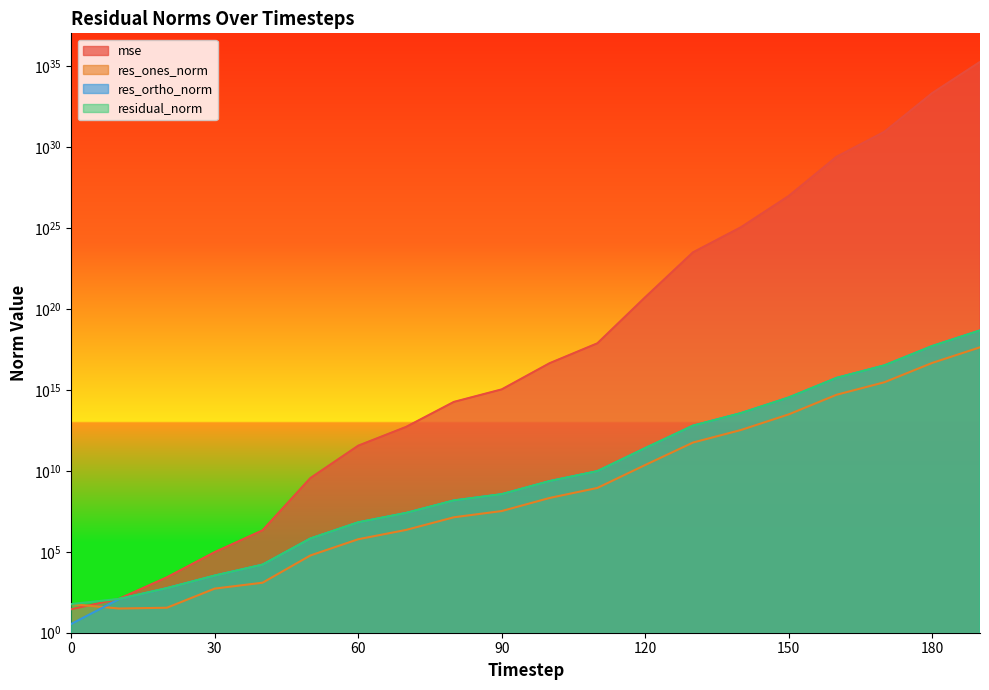

What is the difference between the highest and lowest values at 80?

180746113745599.0